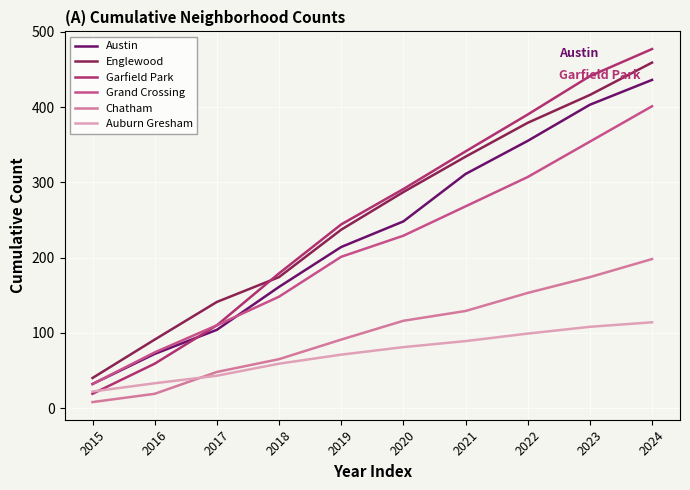

Which label corresponds to the smallest value in the chart?

2015